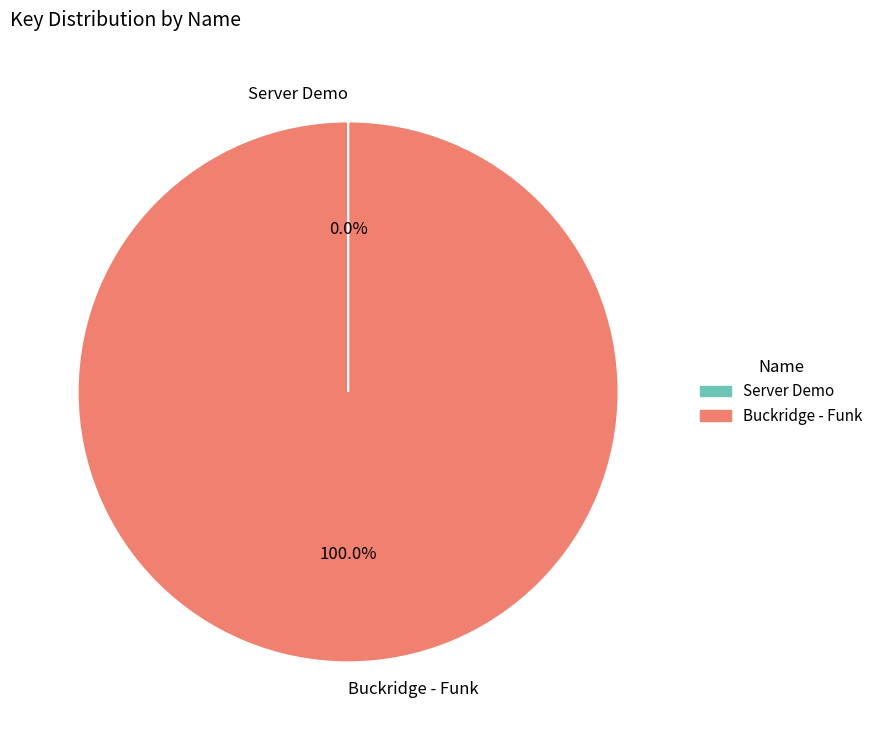

Is Buckridge - Funk the majority of the pie?

Yes